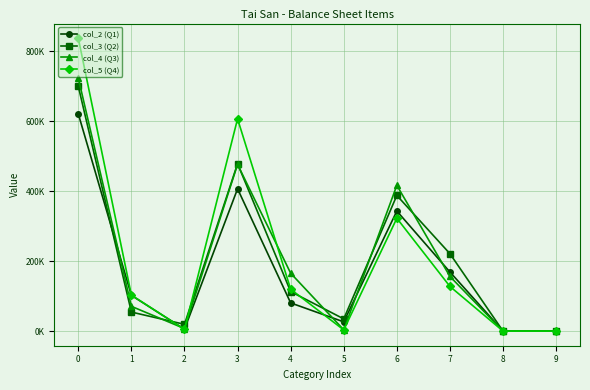

Does the chart have visible grid lines?

Yes